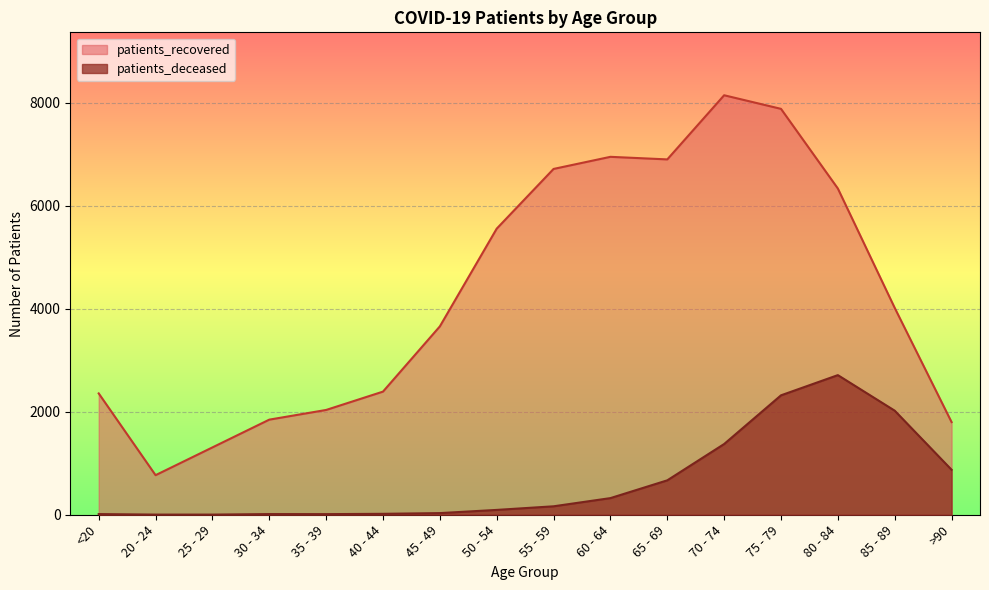

True or false: patients_recovered and patients_deceased intersect in this chart.

False